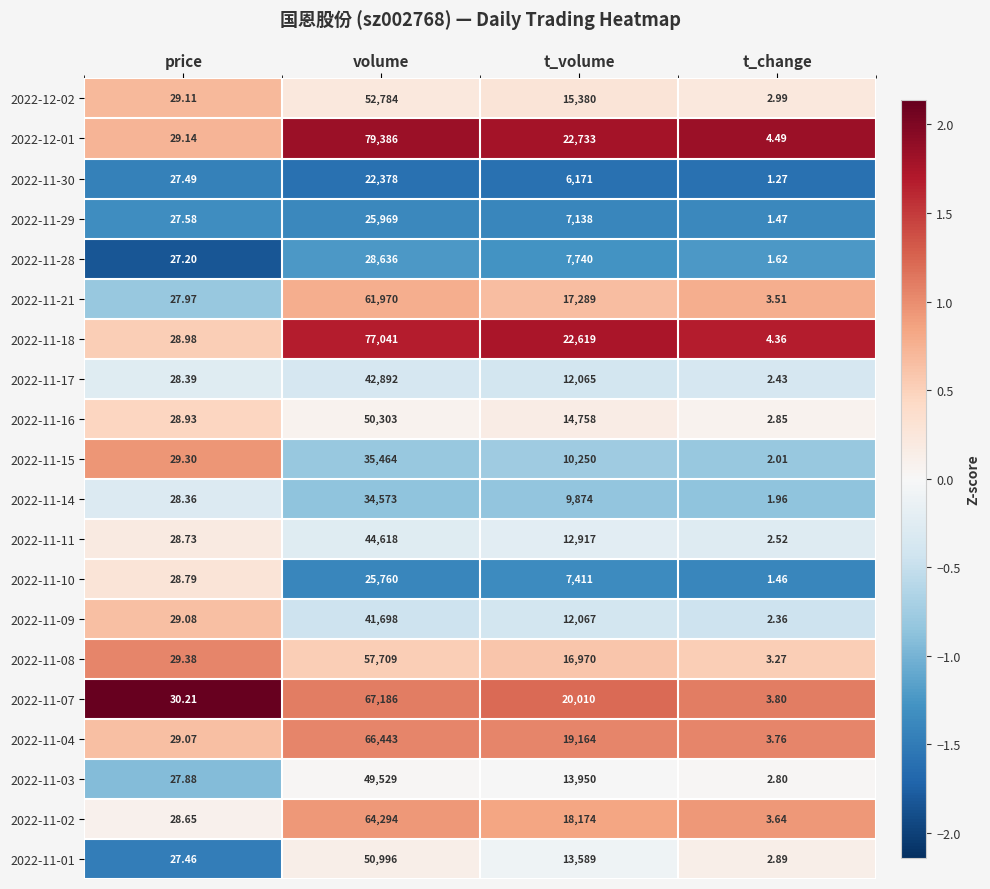

At which label does 2022-11-04 first exceed 19164?

volume